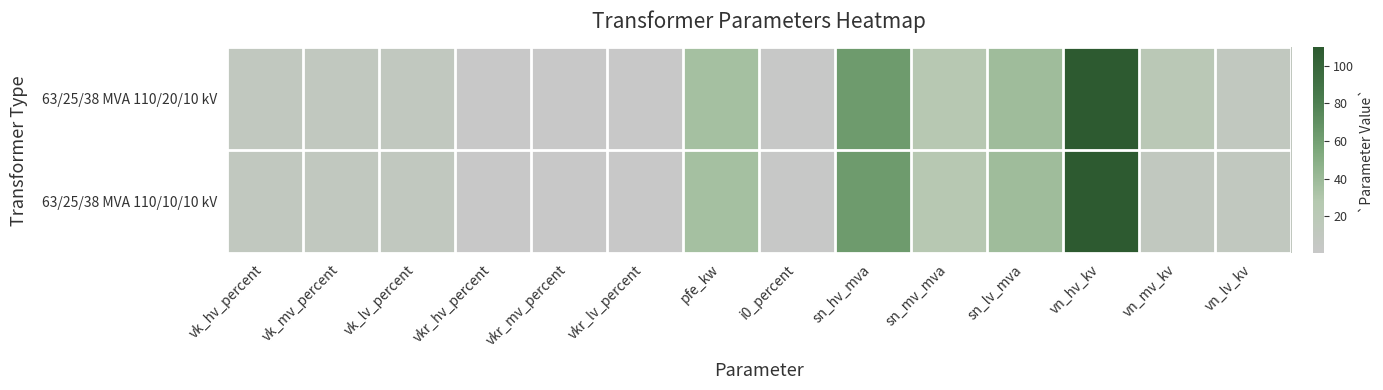

Reading left to right, extract all data points from this chart.

63/25/38 MVA 110/20/10 kV: vk_hv_percent=10.4	vk_mv_percent=10.4	vk_lv_percent=10.4	vkr_hv_percent=0.3	vkr_mv_percent=0.3	vkr_lv_percent=0.3	pfe_kw=35.0	i0_percent=0.9	sn_hv_mva=63.0	sn_mv_mva=25.0	sn_lv_mva=38.0	vn_hv_kv=110.0	vn_mv_kv=20.0	vn_lv_kv=10.0
63/25/38 MVA 110/10/10 kV: vk_hv_percent=10.4	vk_mv_percent=10.4	vk_lv_percent=10.4	vkr_hv_percent=0.3	vkr_mv_percent=0.3	vkr_lv_percent=0.3	pfe_kw=35.0	i0_percent=0.9	sn_hv_mva=63.0	sn_mv_mva=25.0	sn_lv_mva=38.0	vn_hv_kv=110.0	vn_mv_kv=10.0	vn_lv_kv=10.0